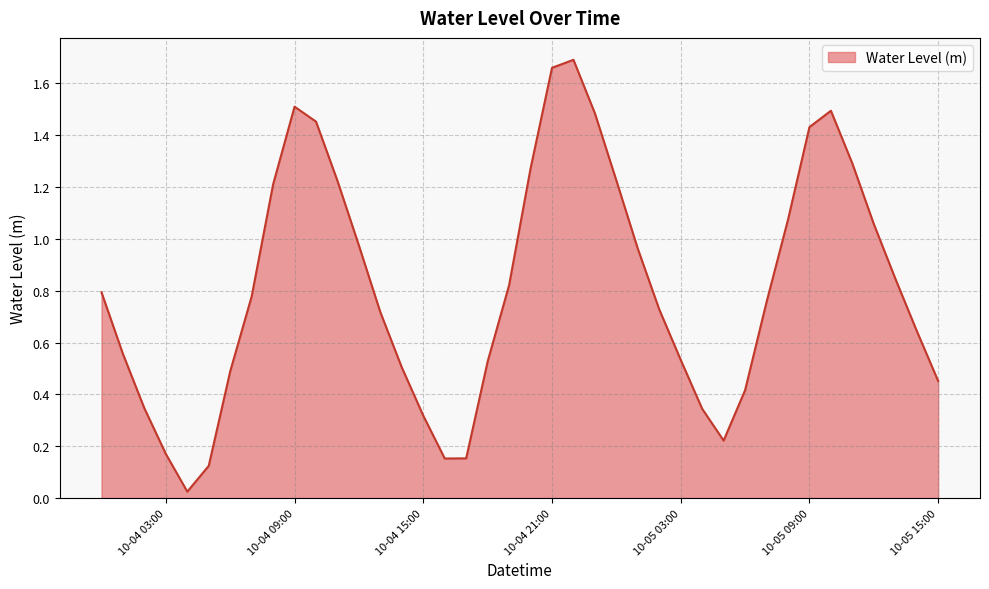

What is the value of the 13th point from the left?

1.0